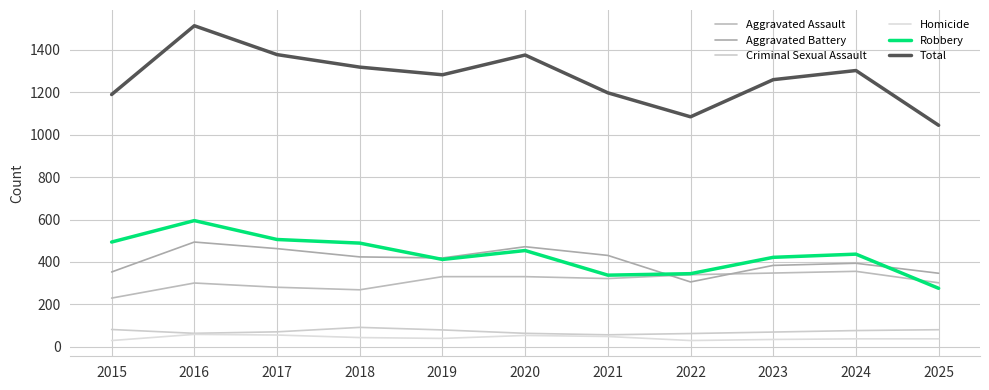

What is the minimum value for Aggravated Assault?

230